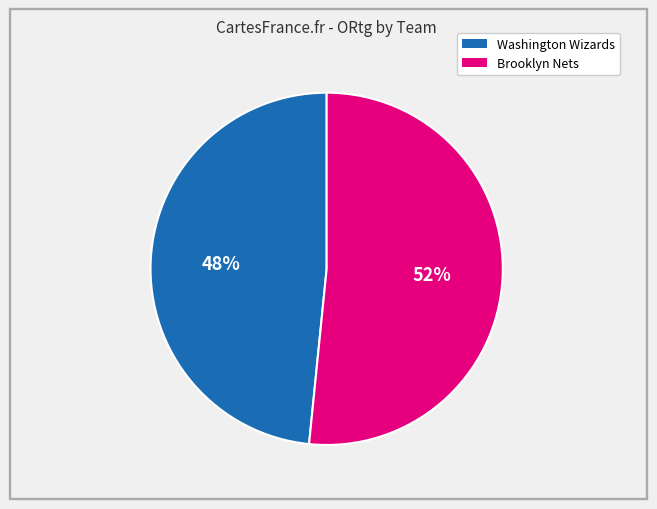

To the nearest percent, what is the average slice percentage?

50%